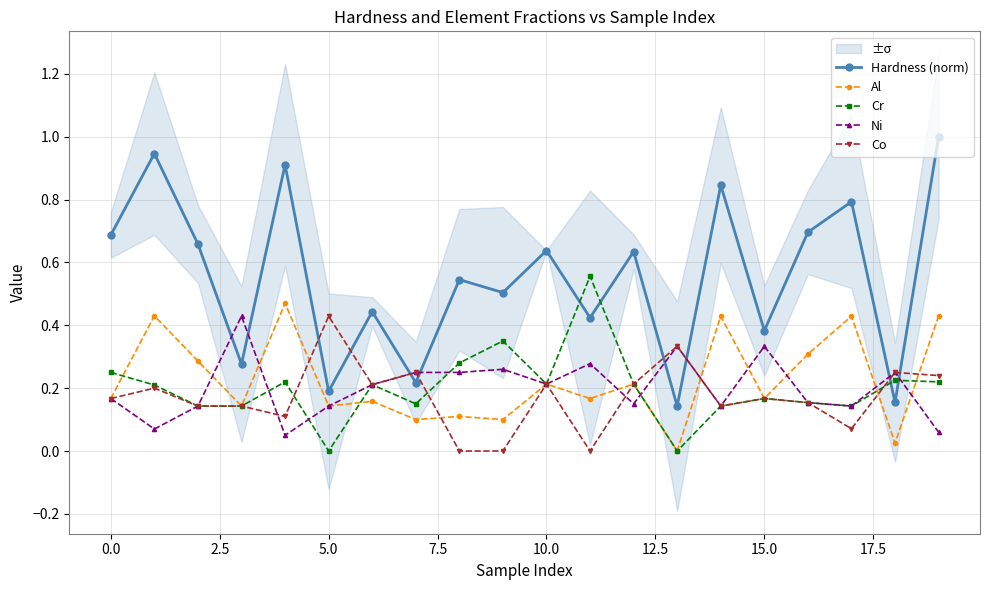

In Hardness (norm), how many points are lower than both neighbors (excluding endpoints)?

8